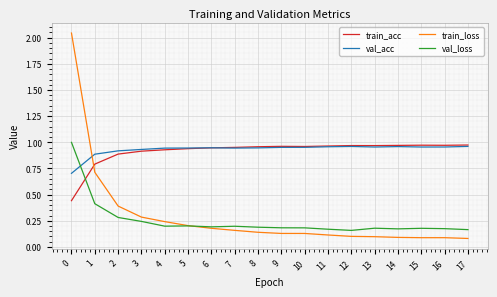

Which series has the largest range (max minus min)?

train_loss